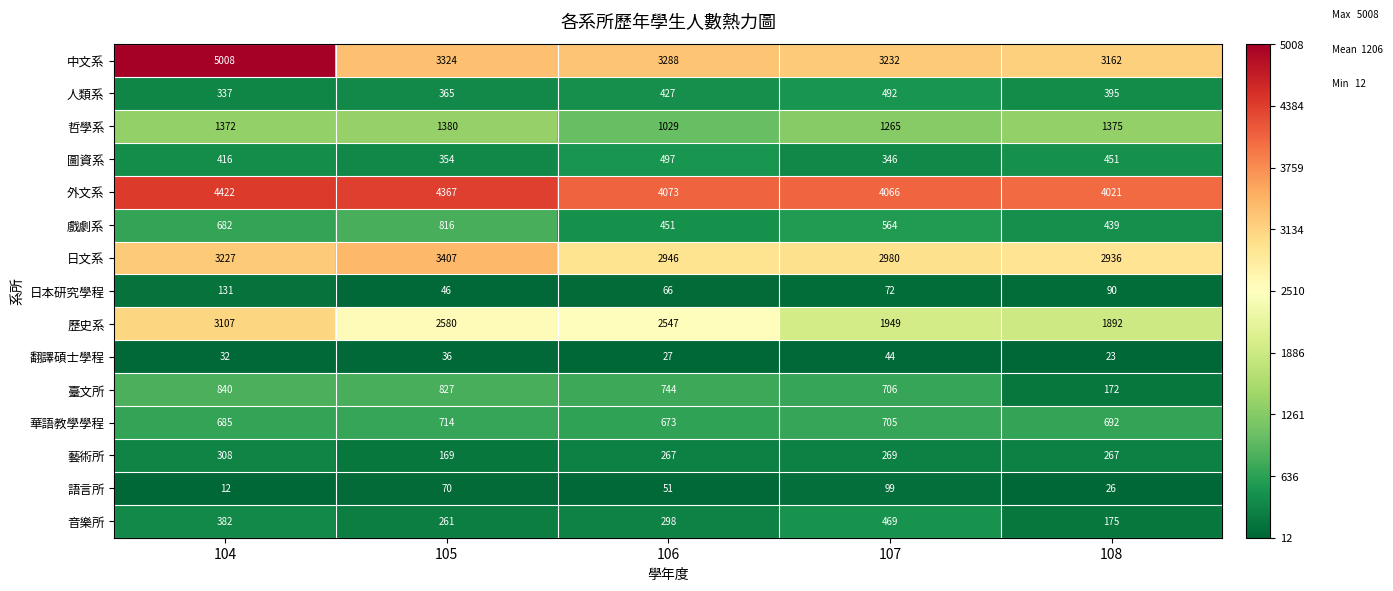

Which series changed the most between 105 and 106?

日文系